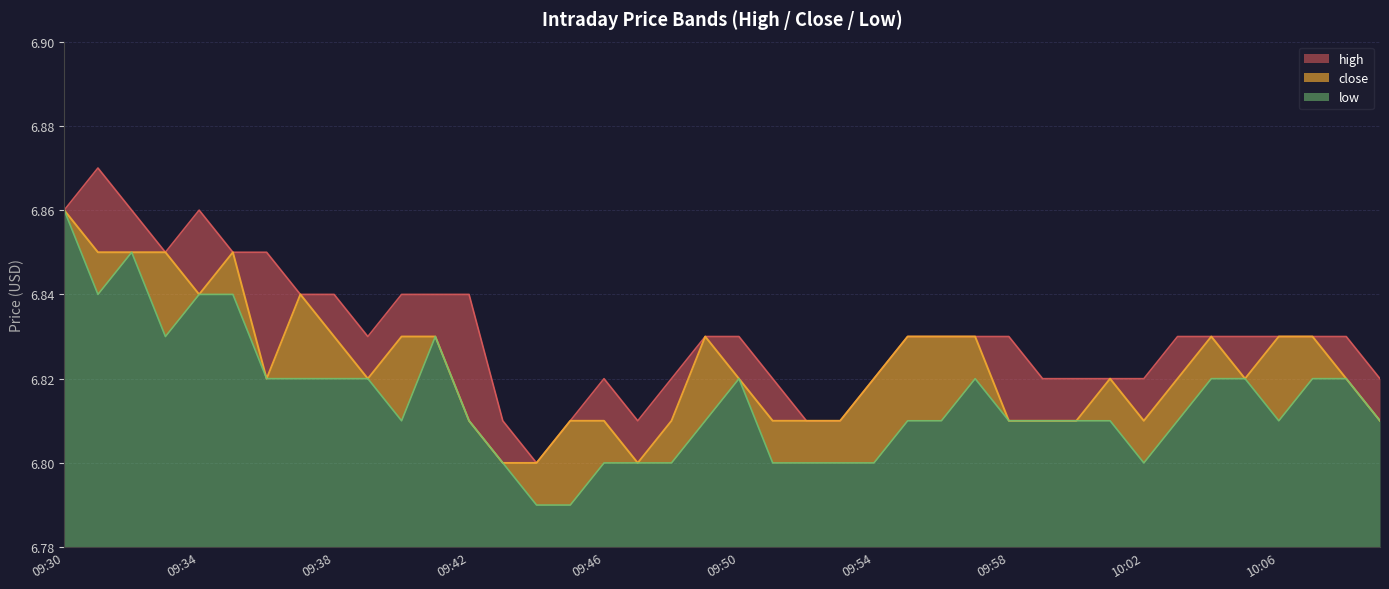

True or false: high and close intersect in this chart.

False